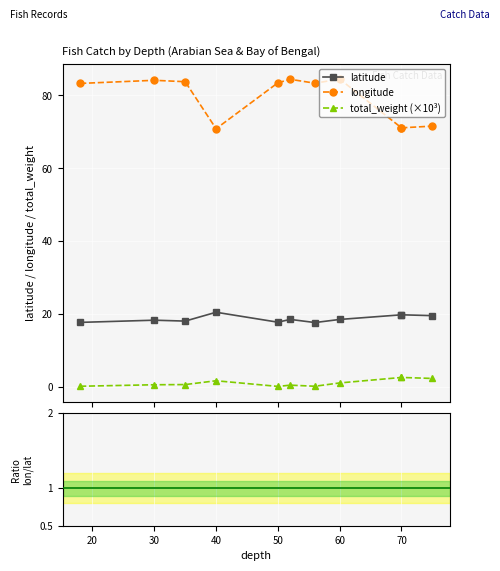

True or false: longitude and latitude intersect in this chart.

False